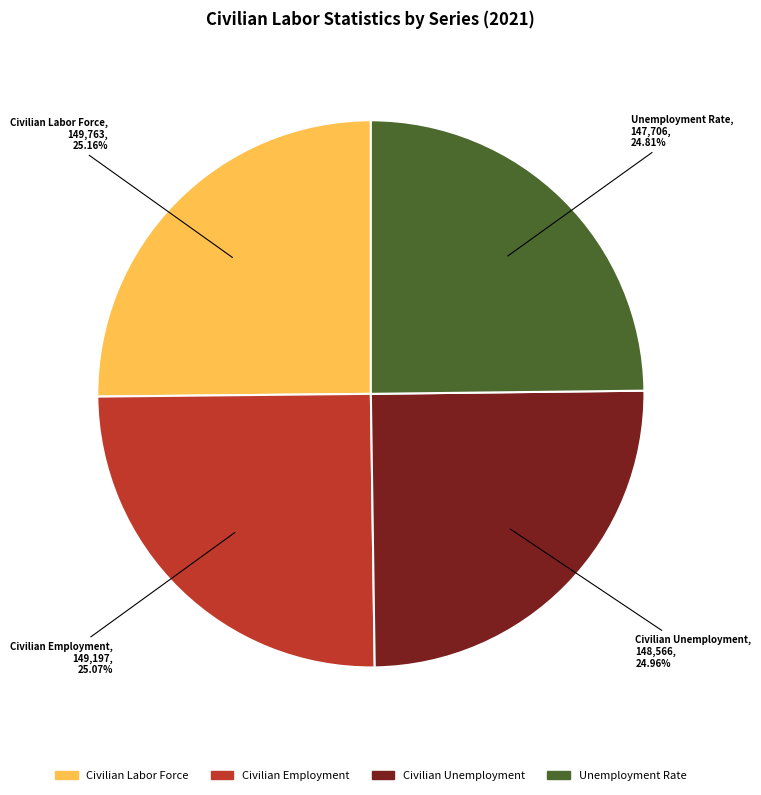

Is there a majority slice in this chart?

No